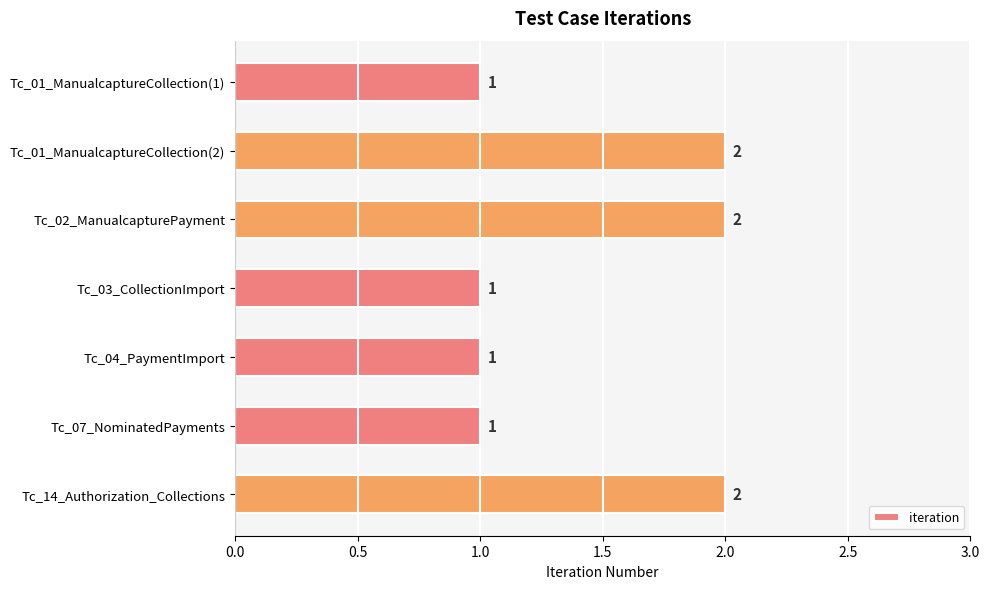

What is the greatest value displayed?

2